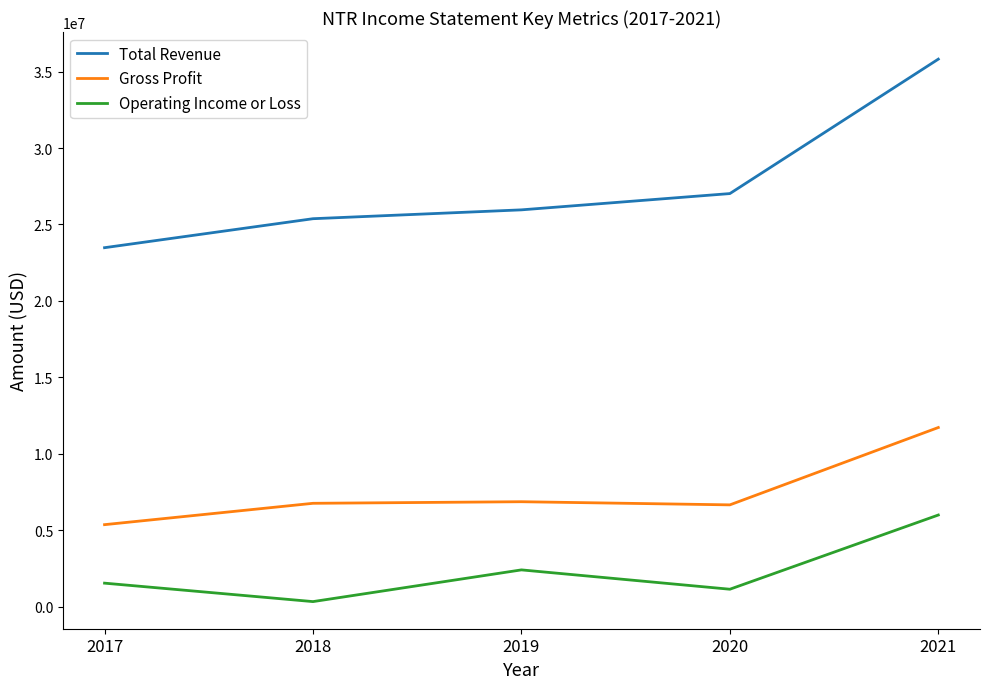

What are all the series names shown in the legend?

Total Revenue, Gross Profit, Operating Income or Loss